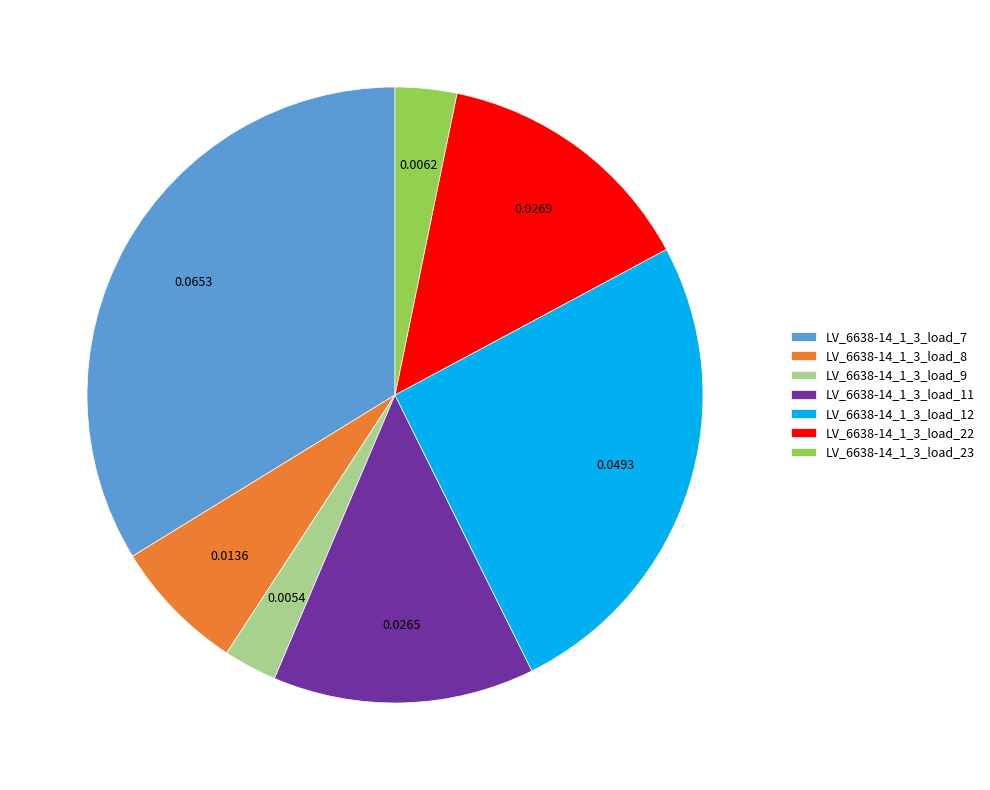

Is it true that LV_6638-14_1_3_load_22 is 14% of the pie?

True